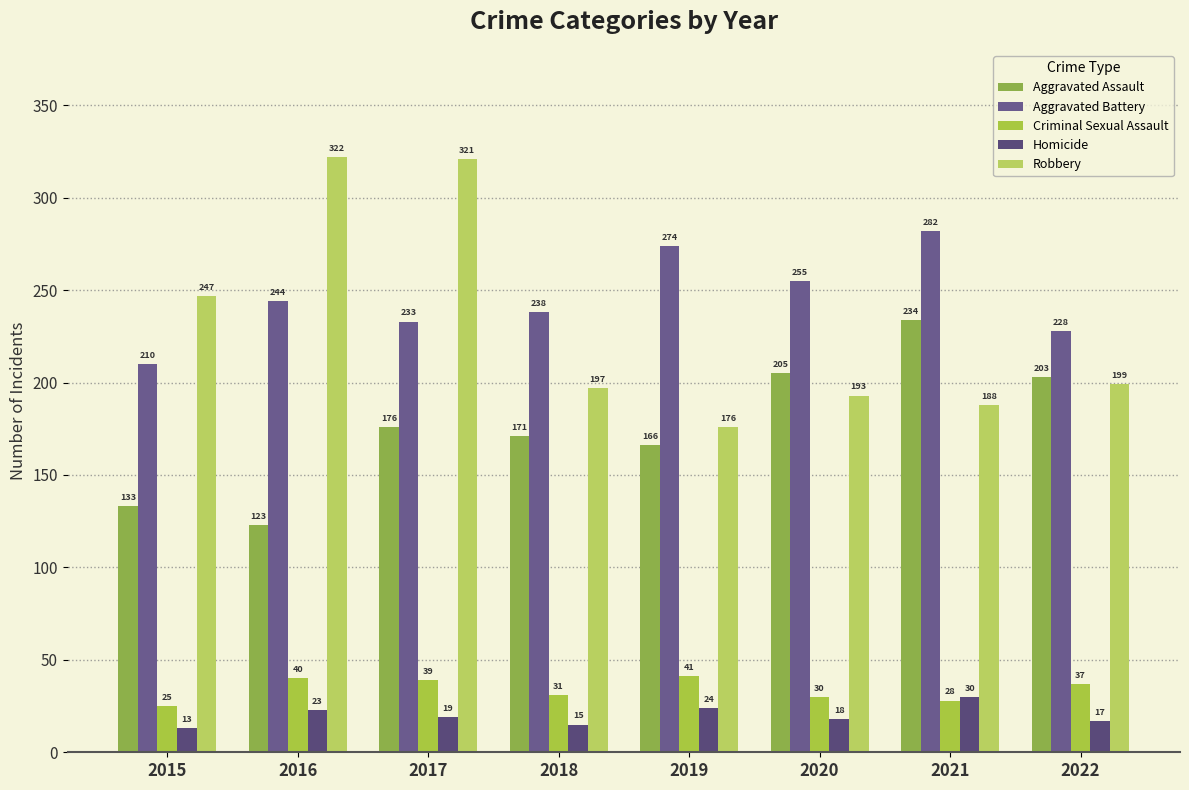

At which label does Robbery reach its minimum?

2019